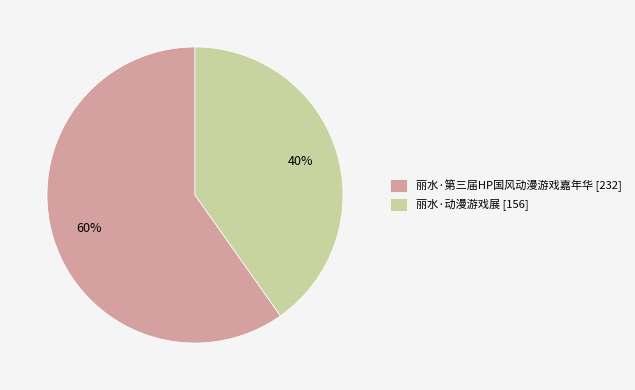

Between 丽水·动漫游戏展 and 丽水·第三届HP国风动漫游戏嘉年华, which is larger?

丽水·第三届HP国风动漫游戏嘉年华